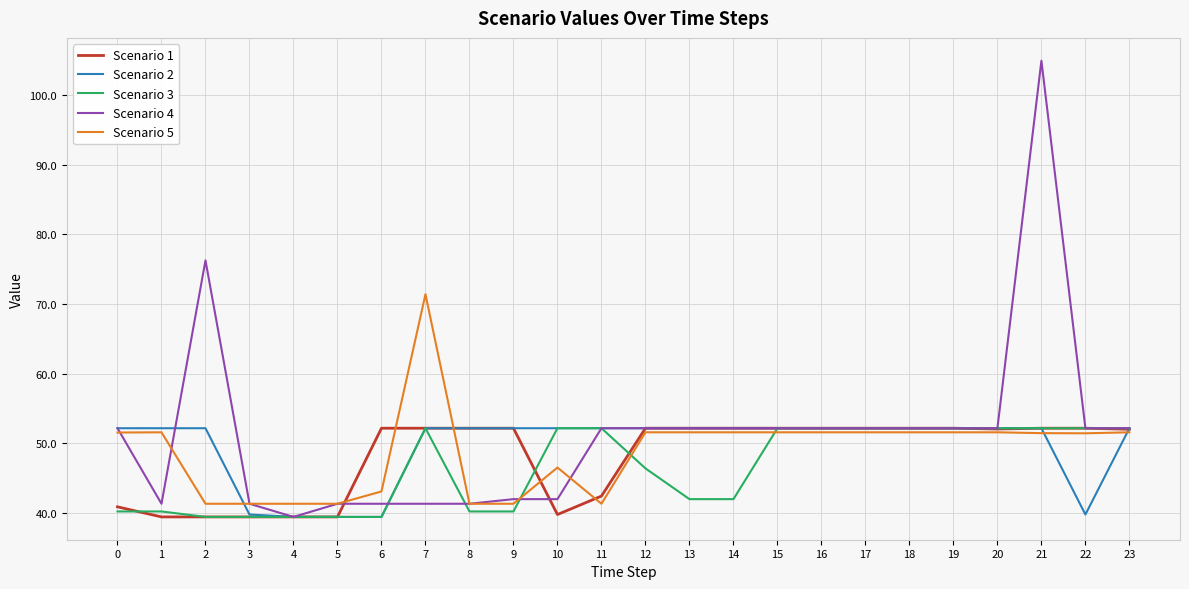

How many times do Scenario 5 and Scenario 2 cross each other?

4